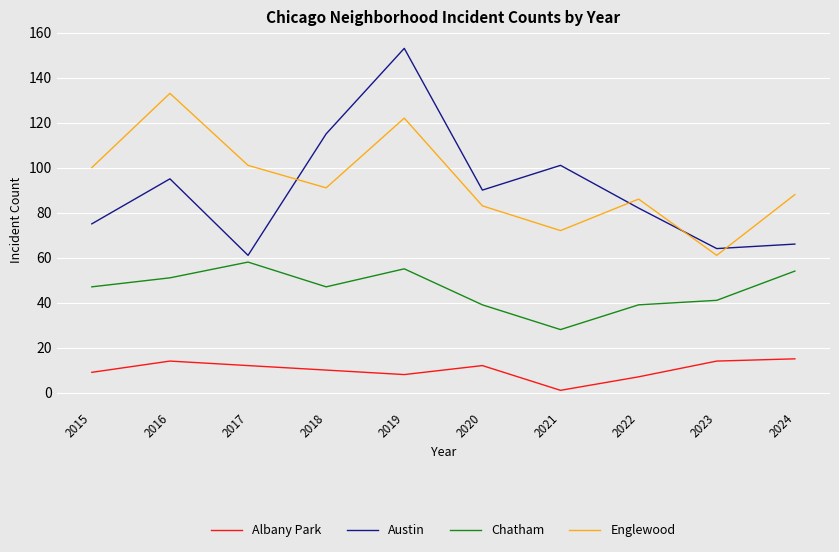

What are all the series names shown in the legend?

Albany Park, Austin, Chatham, Englewood